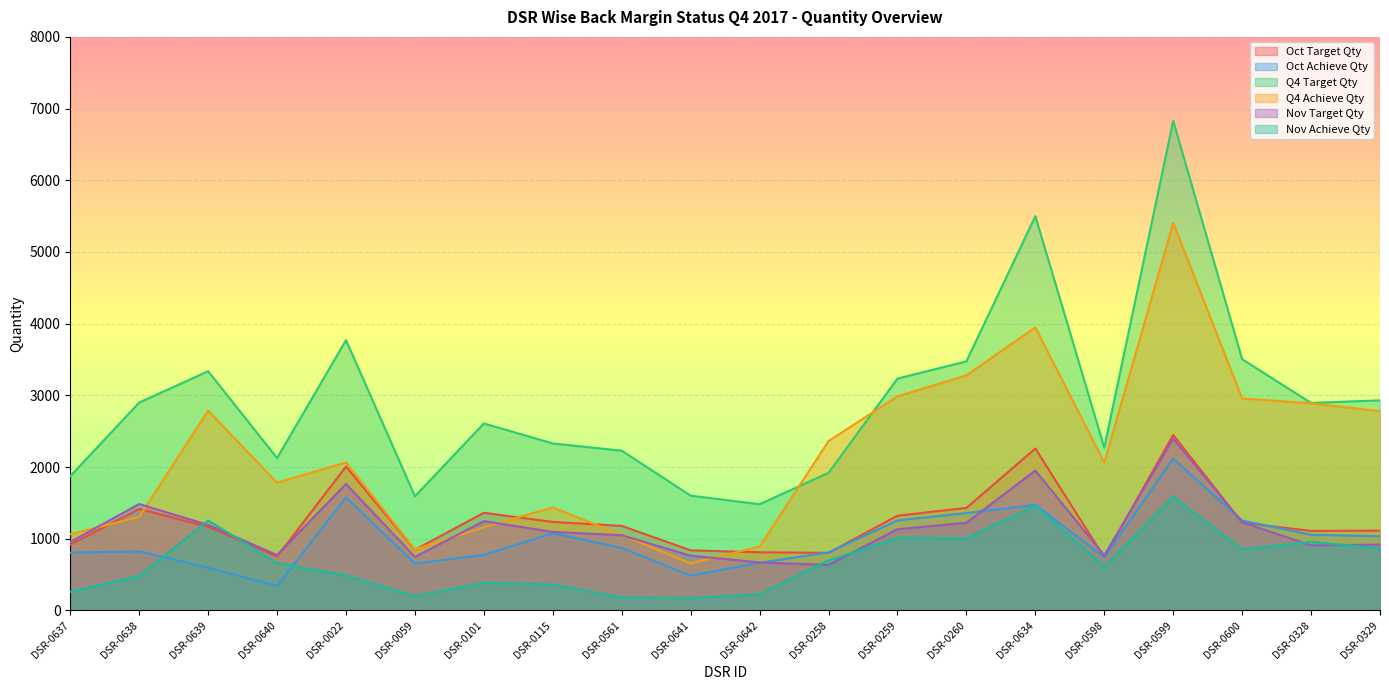

Reading right to left, extract all data points from this chart.

Oct Target Qty: DSR-0329=1113	DSR-0328=1109	DSR-0600=1223	DSR-0599=2448	DSR-0598=741	DSR-0634=2258	DSR-0260=1430	DSR-0259=1321	DSR-0258=803	DSR-0642=811	DSR-0641=838	DSR-0561=1179	DSR-0115=1234	DSR-0101=1362	DSR-0059=846	DSR-0022=2006	DSR-0640=751	DSR-0639=1167	DSR-0638=1416	DSR-0637=918
Oct Achieve Qty: DSR-0329=1035	DSR-0328=1054	DSR-0600=1254	DSR-0599=2117	DSR-0598=742	DSR-0634=1473	DSR-0260=1358	DSR-0259=1255	DSR-0258=809	DSR-0642=665	DSR-0641=485	DSR-0561=872	DSR-0115=1076	DSR-0101=775	DSR-0059=653	DSR-0022=1577	DSR-0640=342	DSR-0639=595	DSR-0638=824	DSR-0637=805
Q4 Target Qty: DSR-0329=2930	DSR-0328=2894	DSR-0600=3504	DSR-0599=6829	DSR-0598=2271	DSR-0634=5500	DSR-0260=3474	DSR-0259=3234	DSR-0258=1919	DSR-0642=1481	DSR-0641=1601	DSR-0561=2228	DSR-0115=2329	DSR-0101=2608	DSR-0059=1592	DSR-0022=3770	DSR-0640=2125	DSR-0639=3336	DSR-0638=2900	DSR-0637=1873
Q4 Achieve Qty: DSR-0329=2779	DSR-0328=2889	DSR-0600=2957	DSR-0599=5406	DSR-0598=2062	DSR-0634=3948	DSR-0260=3279	DSR-0259=2986	DSR-0258=2362	DSR-0642=891	DSR-0641=656	DSR-0561=1051	DSR-0115=1437	DSR-0101=1161	DSR-0059=851	DSR-0022=2065	DSR-0640=1781	DSR-0639=2786	DSR-0638=1304	DSR-0637=1063
Nov Target Qty: DSR-0329=919	DSR-0328=908	DSR-0600=1229	DSR-0599=2396	DSR-0598=768	DSR-0634=1951	DSR-0260=1223	DSR-0259=1133	DSR-0258=635	DSR-0642=670	DSR-0641=763	DSR-0561=1049	DSR-0115=1095	DSR-0101=1246	DSR-0059=746	DSR-0022=1764	DSR-0640=773	DSR-0639=1193	DSR-0638=1484	DSR-0637=955
Nov Achieve Qty: DSR-0329=867	DSR-0328=956	DSR-0600=851	DSR-0599=1583	DSR-0598=615	DSR-0634=1459	DSR-0260=1005	DSR-0259=1009	DSR-0258=700	DSR-0642=226	DSR-0641=171	DSR-0561=179	DSR-0115=361	DSR-0101=386	DSR-0059=198	DSR-0022=488	DSR-0640=662	DSR-0639=1254	DSR-0638=480	DSR-0637=258